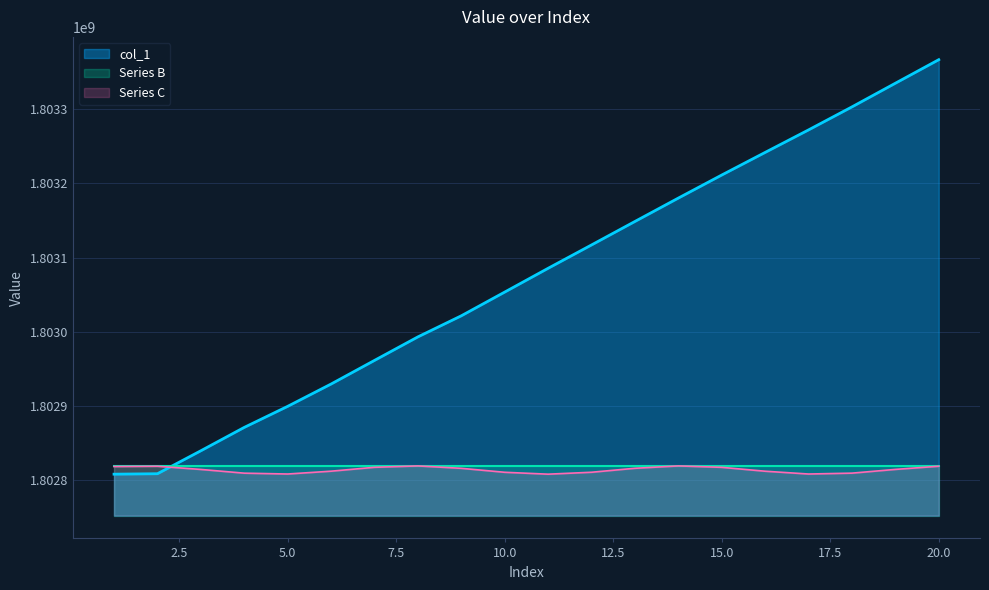

How many data points does each series have?

20